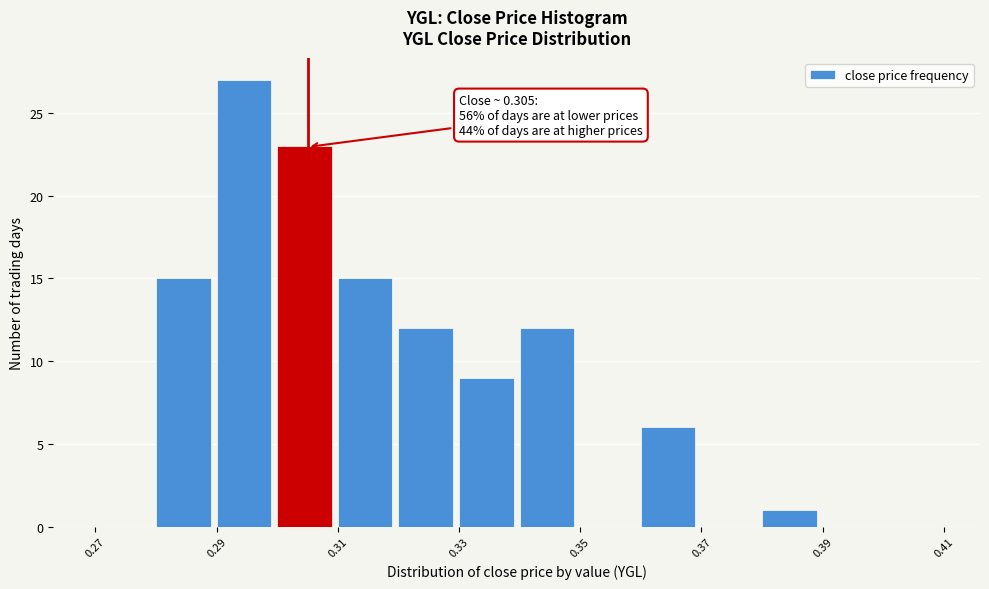

Over which range of the x-axis is the bar tallest?

0.29 to 0.30